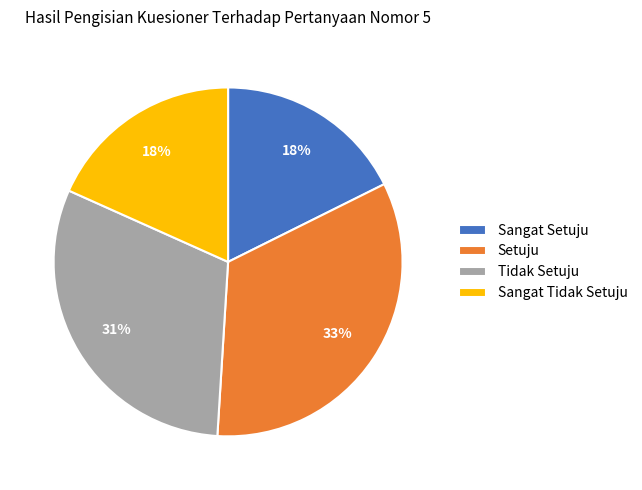

Combined, do Sangat Tidak Setuju and Sangat Setuju account for over 50%?

No